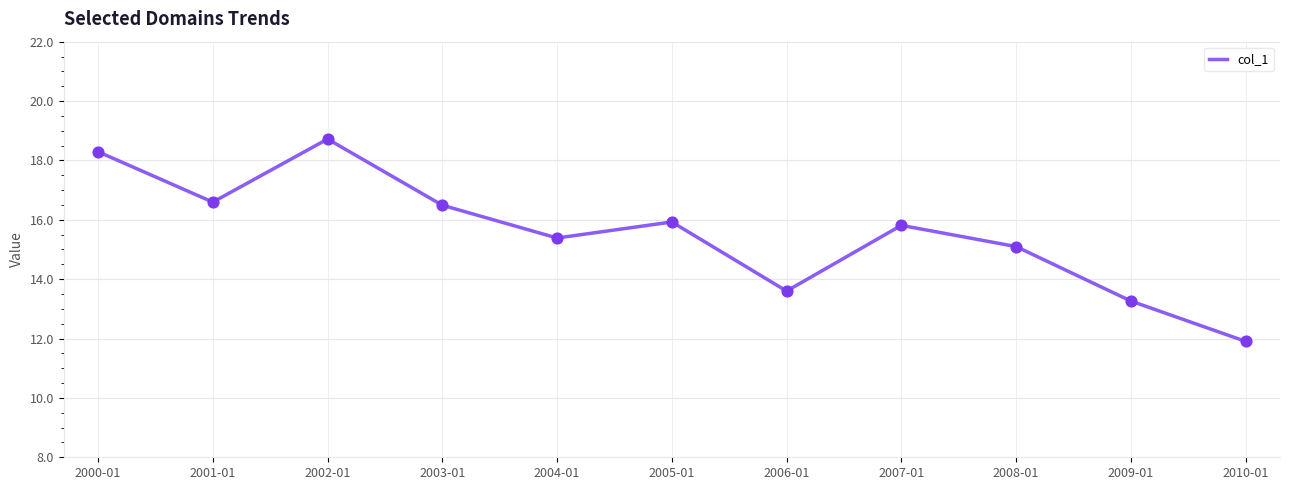

What is the ratio of the value at 2005-01 to the value at 2006-01?

1.2